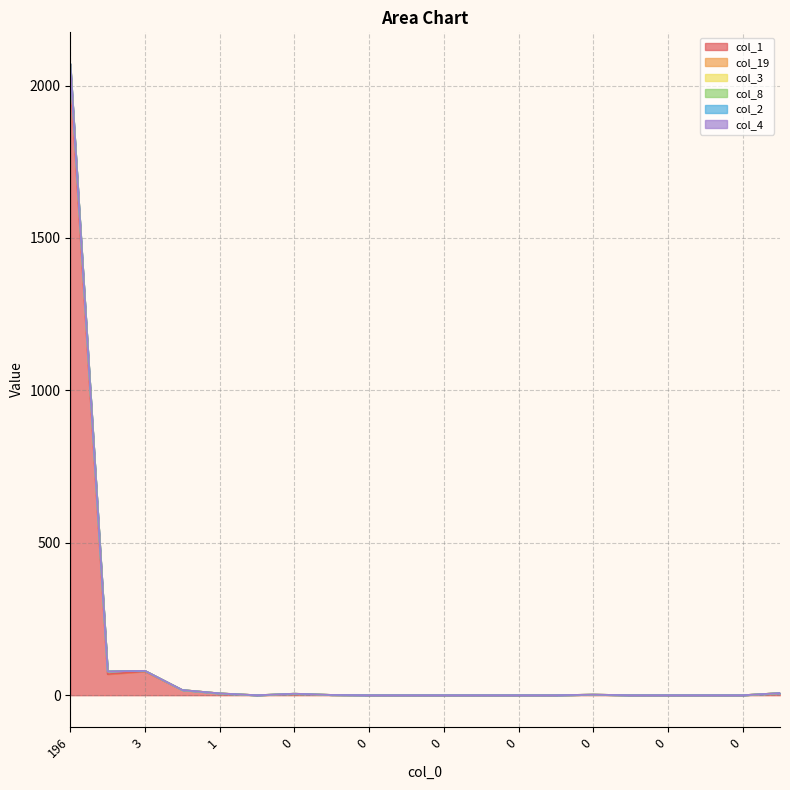

What is the sum of the col_8 values at 3 and 0?

80